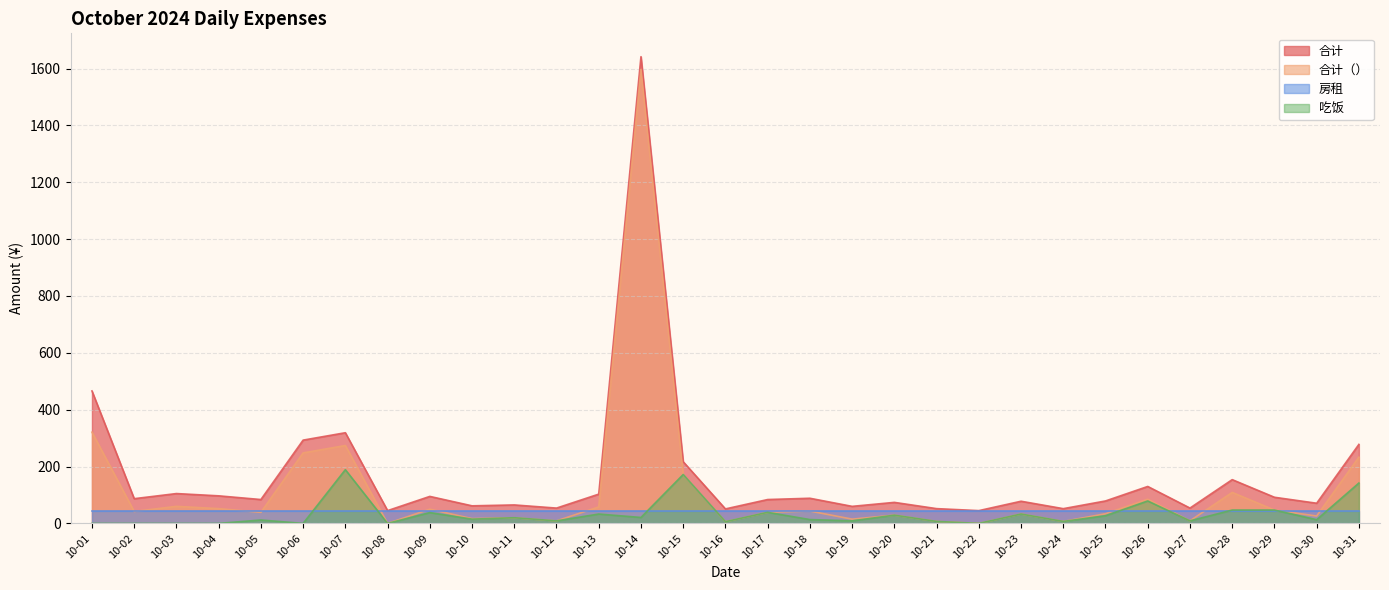

Is the value of 合计 at 10-28 greater than the value of 合计（） at 10-05?

Yes